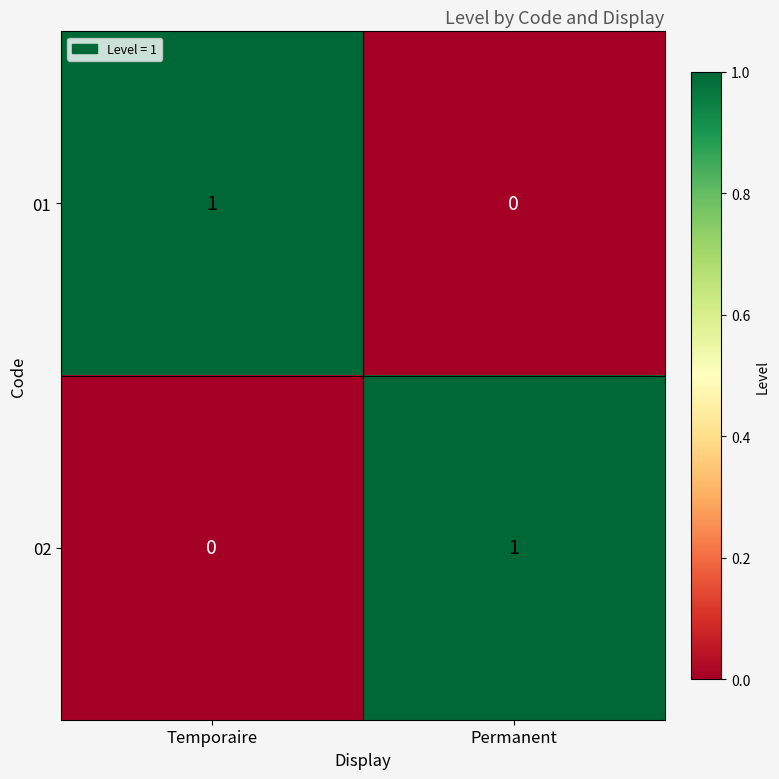

At Temporaire, list the series in order from largest to smallest.

01, 02